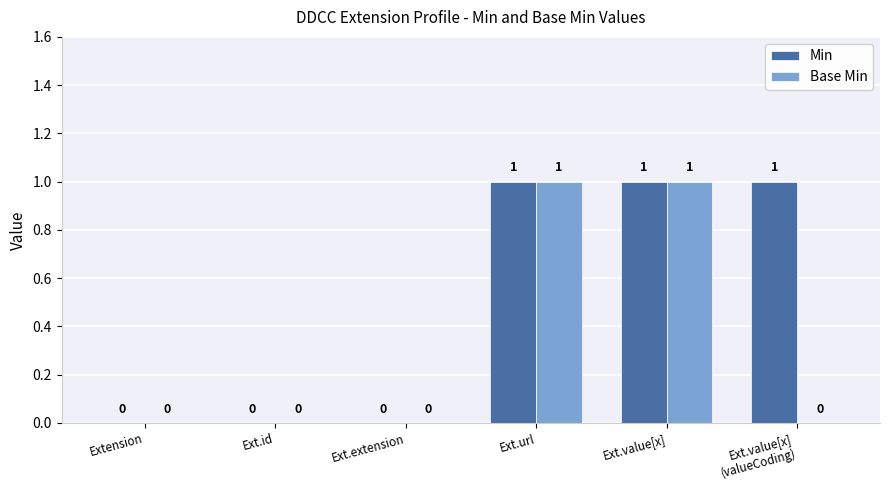

Which series has the largest total across all categories?

Min